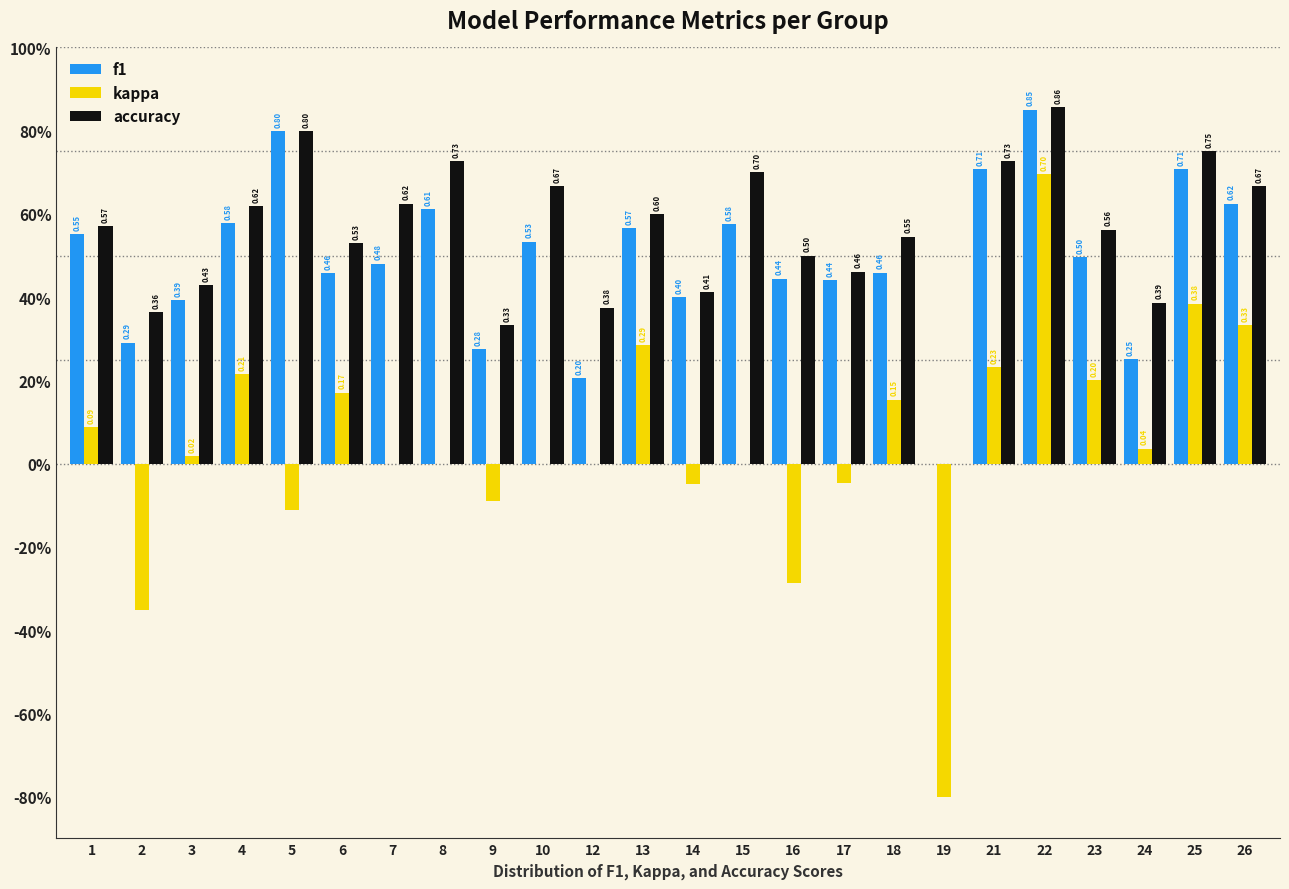

Does the chart contain stacked bars?

No